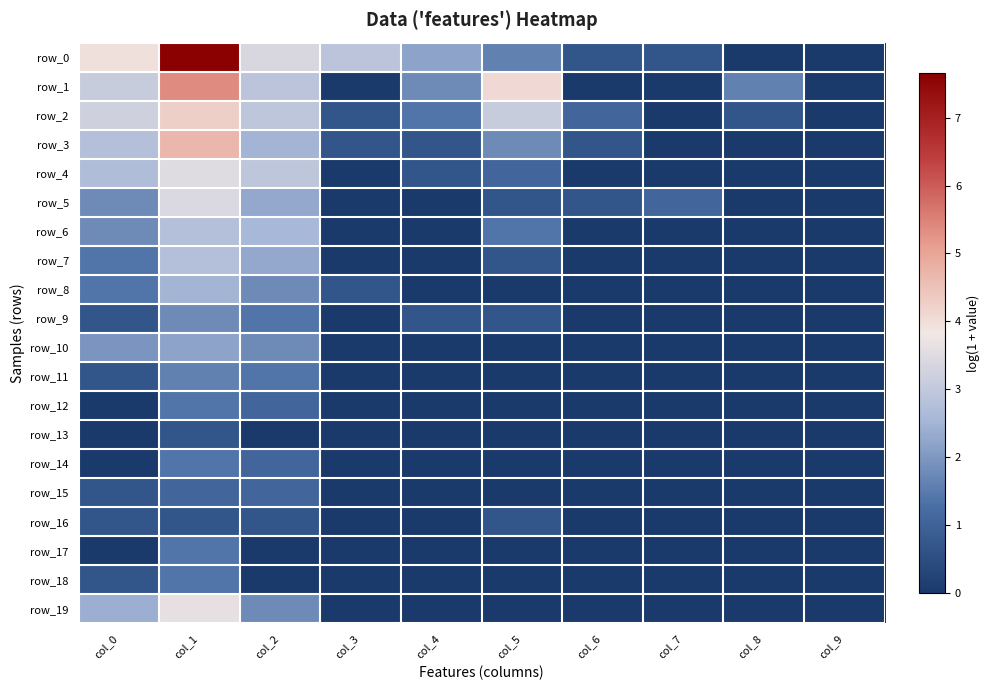

Where is row_7 nearest to the value 1?

col_5